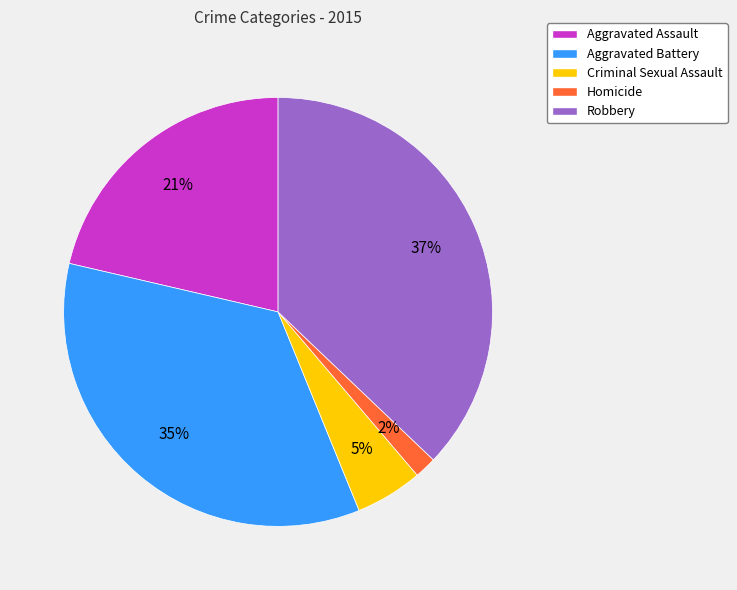

To the nearest percent, what percentage of the pie is Homicide?

2%